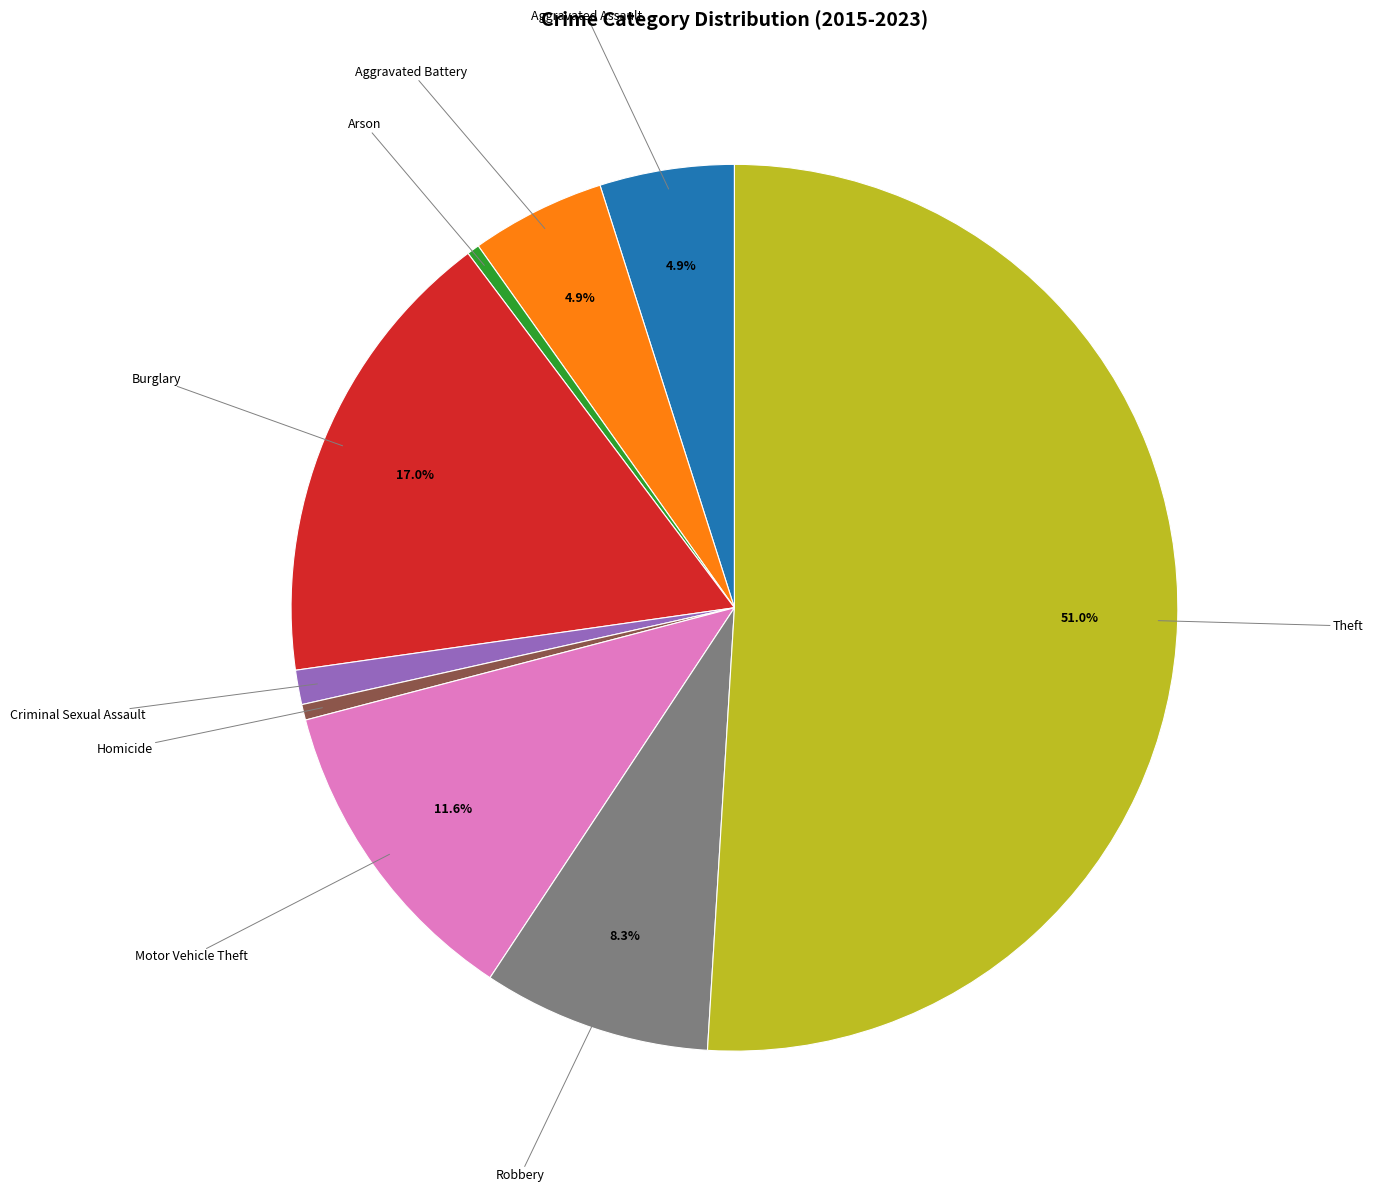

How many segments does this pie chart have?

9